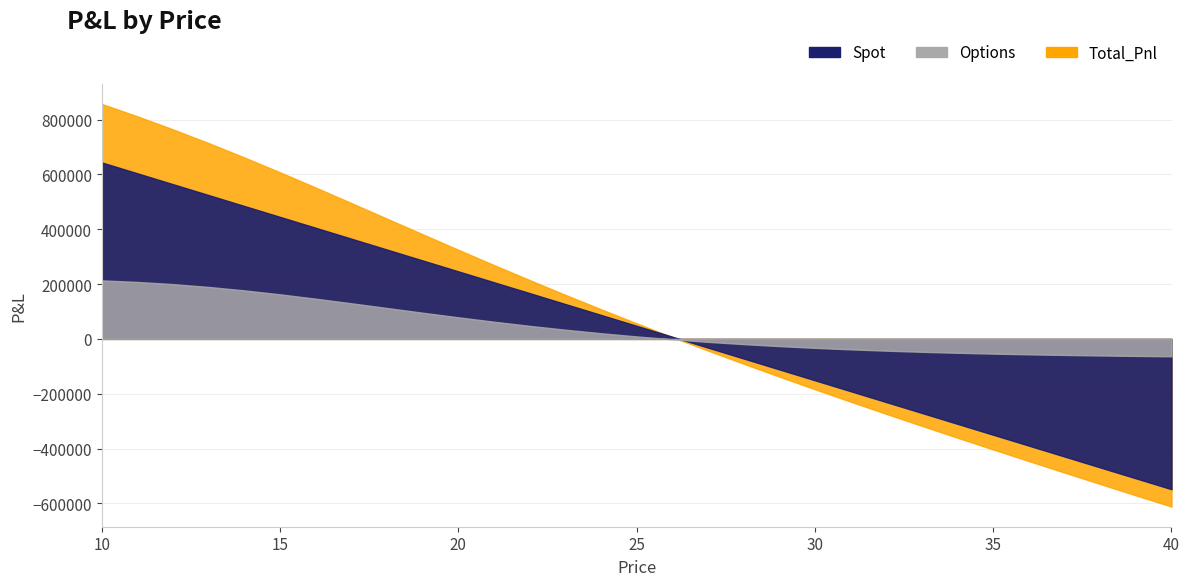

Where is Spot nearest to the value 47671?

25